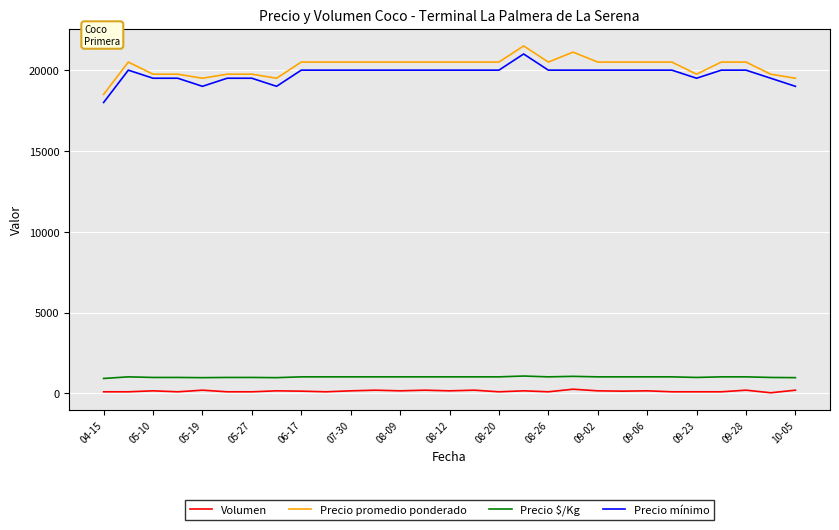

What is the difference between the maximum and minimum values in the Precio promedio ponderado series?

3000